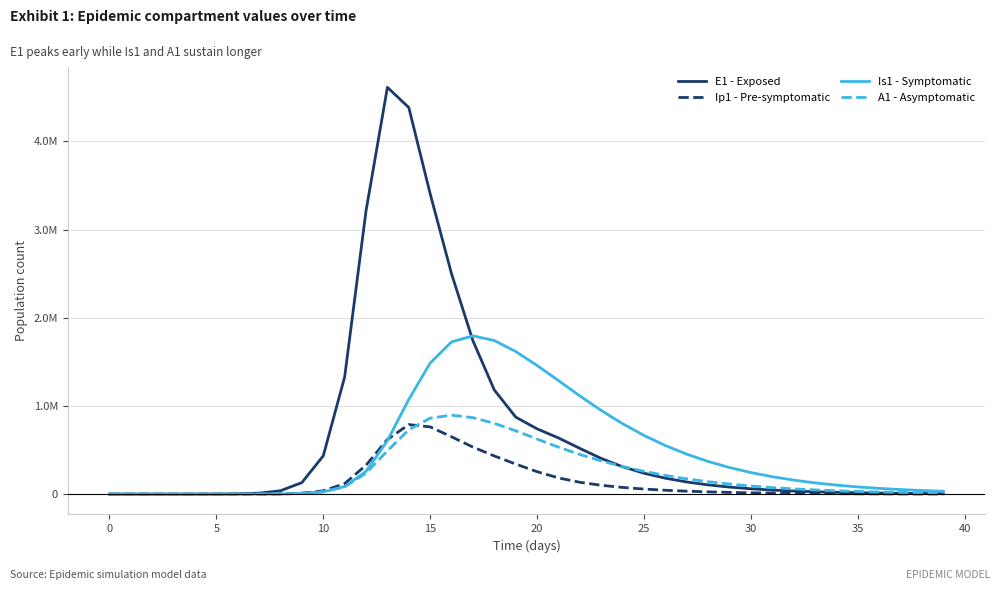

Is this an area chart (filled region under the line)?

No